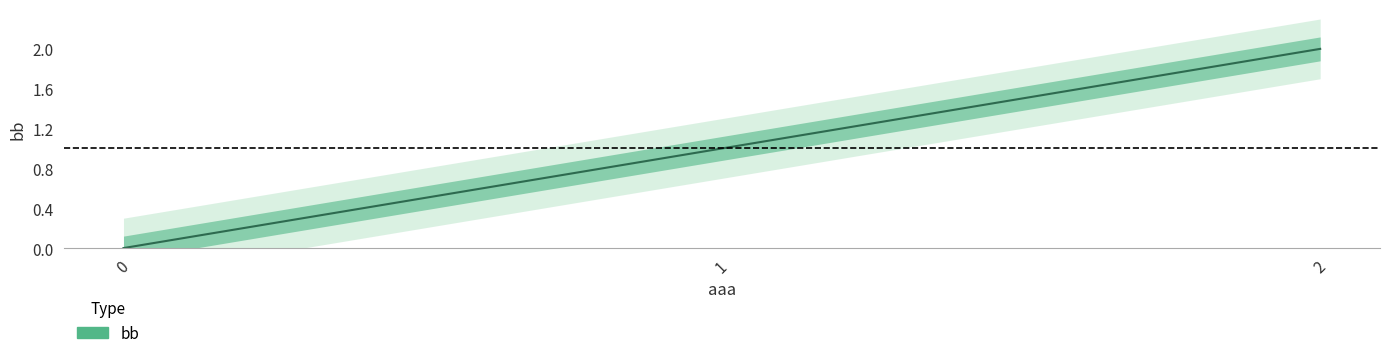

Reading left to right, transcribe all the data shown in this chart.

0=0	1=1	2=2